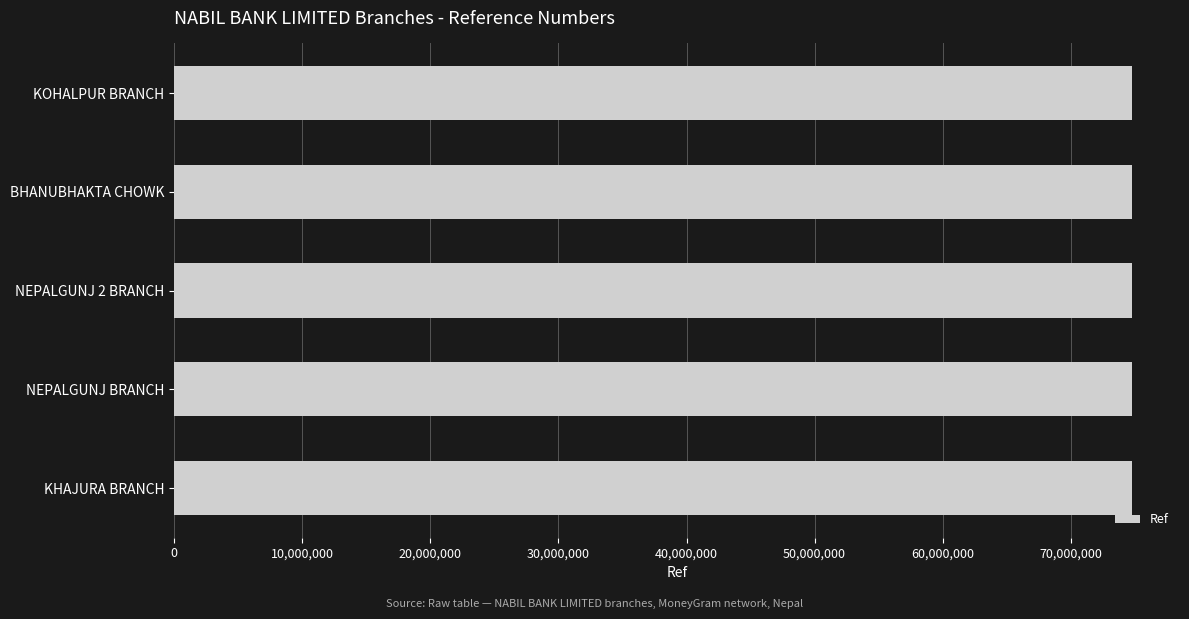

Are the bars grouped side by side (vs. stacked)?

No